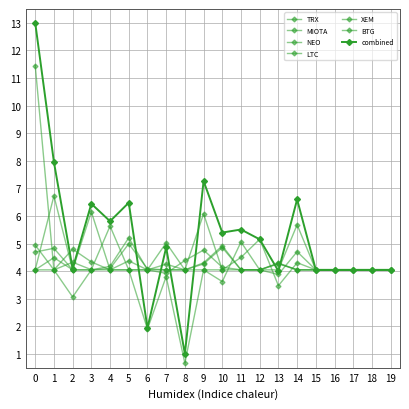

How many lines are shown in the chart?

7